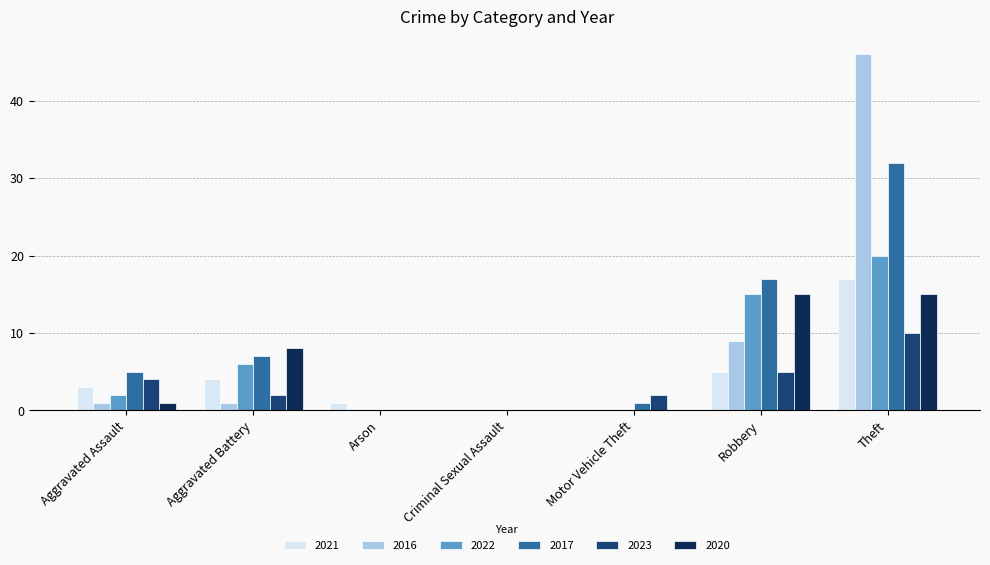

True or false: 2016 has a value of -20 at Arson.

False